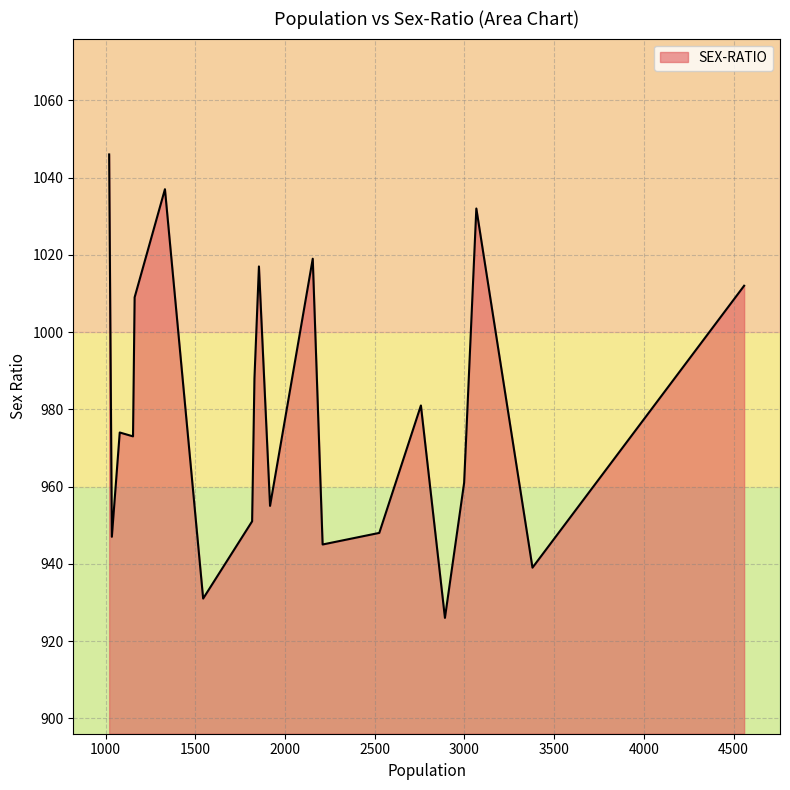

What is the maximum value shown in the chart?

1046